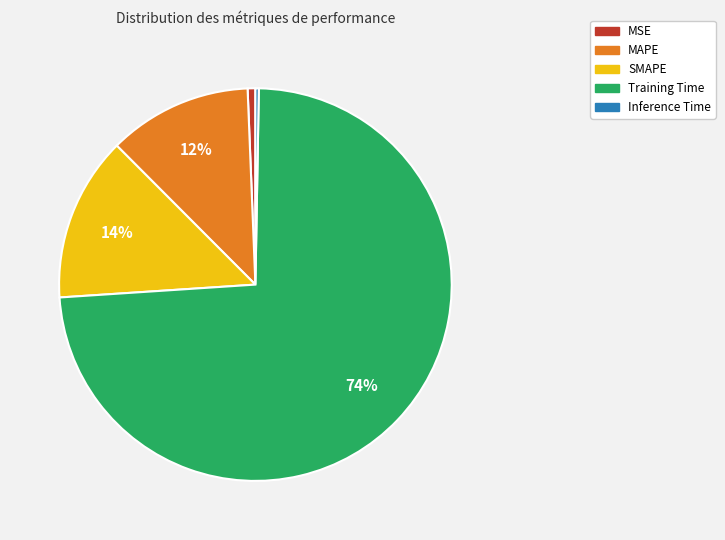

Between Inference Time and MAPE, which is larger?

MAPE